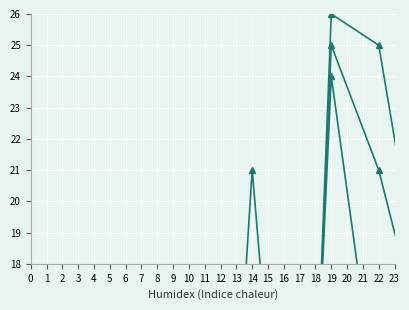

What is the difference between the maximum and minimum values in the min col_1 series?

23.0